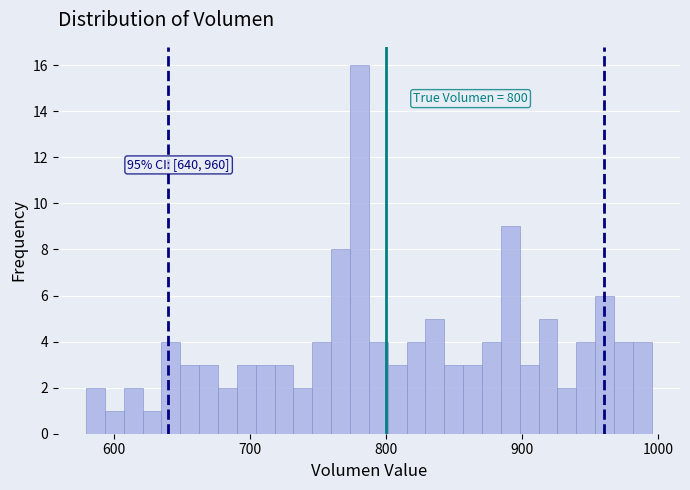

Around what value on the x-axis is the tallest bar? Give the approximate position of its centre, as read against the axis.

780